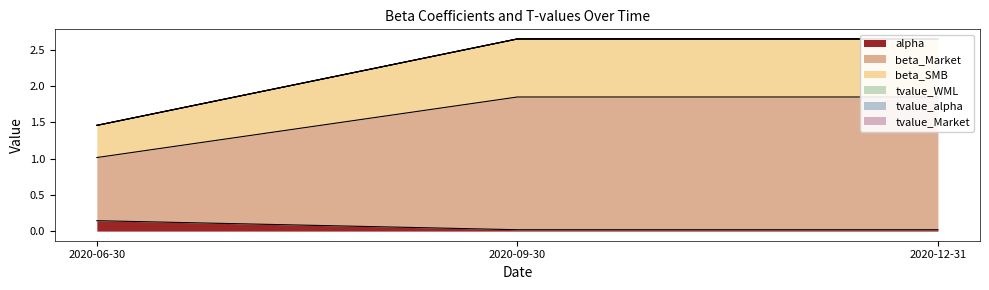

True or false: alpha has a value of 0.0 at 2020-09-30.

True